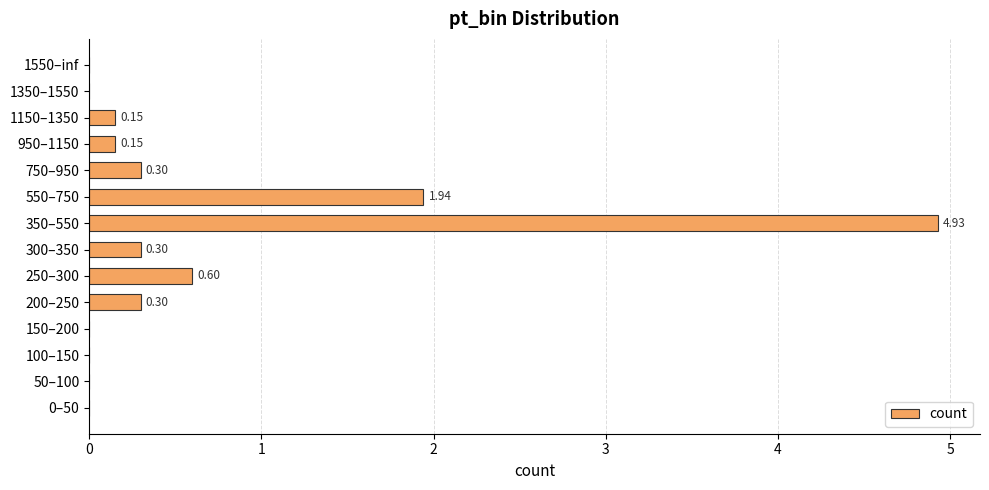

What is the sum of the values at 250–300 and 150–200?

0.6